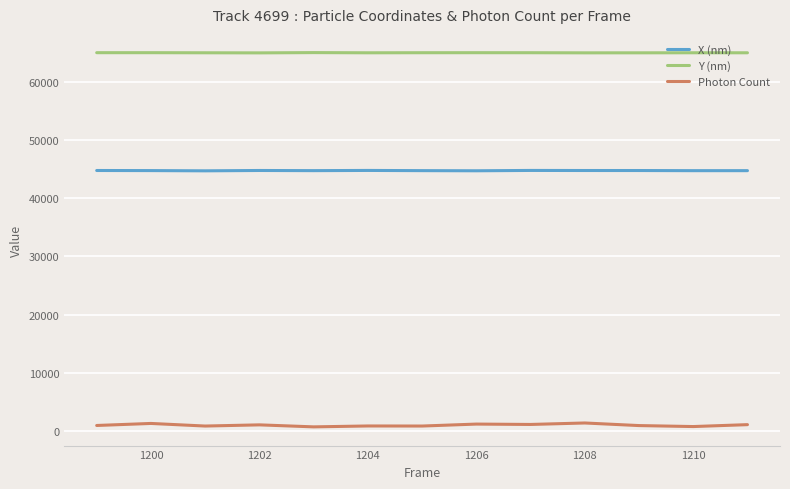

Which series has the largest range (max minus min)?

Photon Count